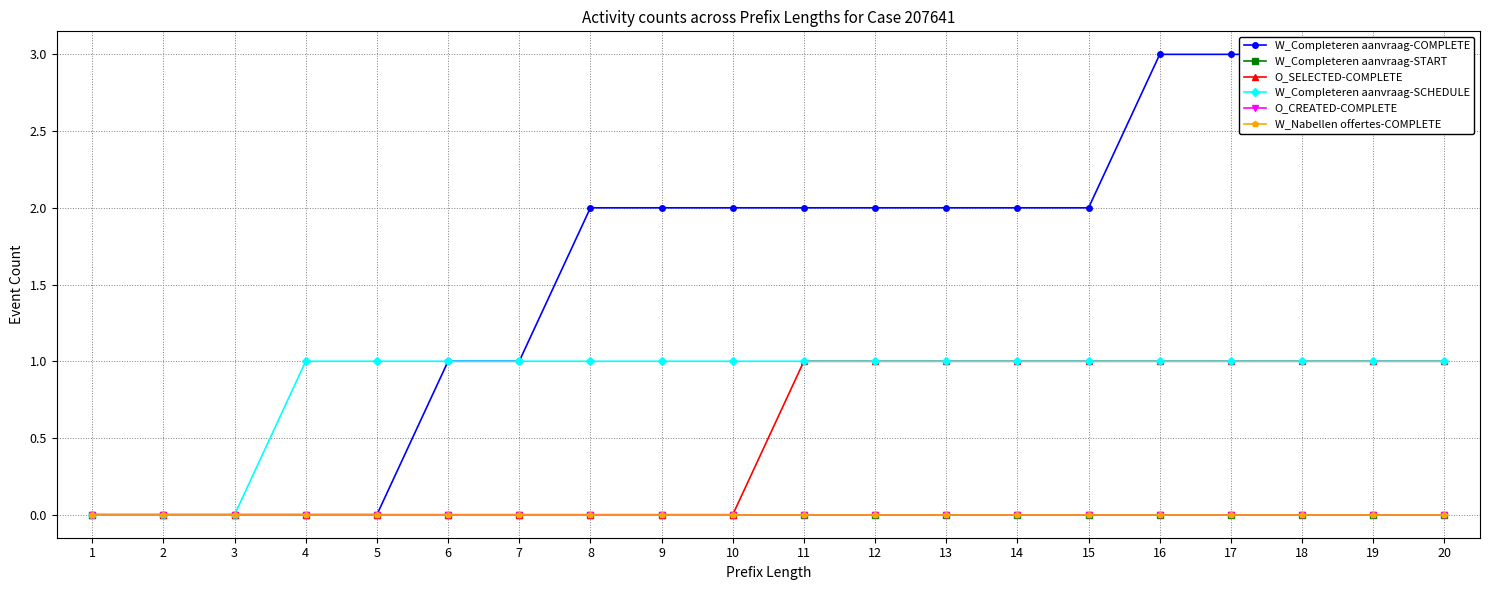

What is the spread (max minus min) of values at 7?

1